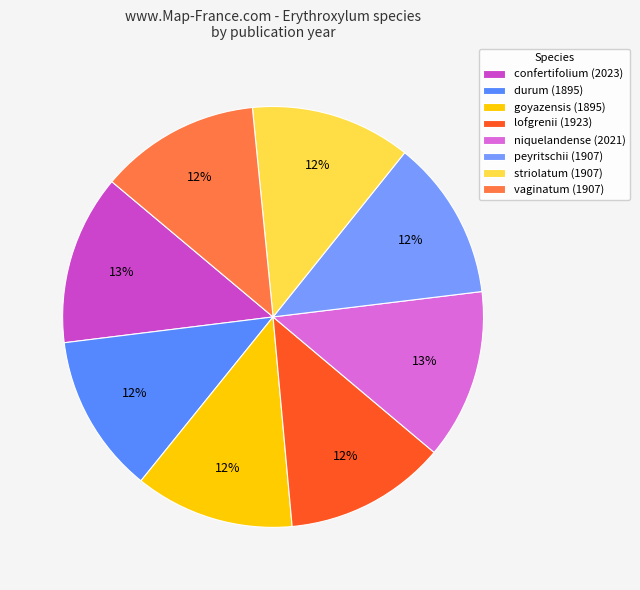

Which slice is the smallest?

durum